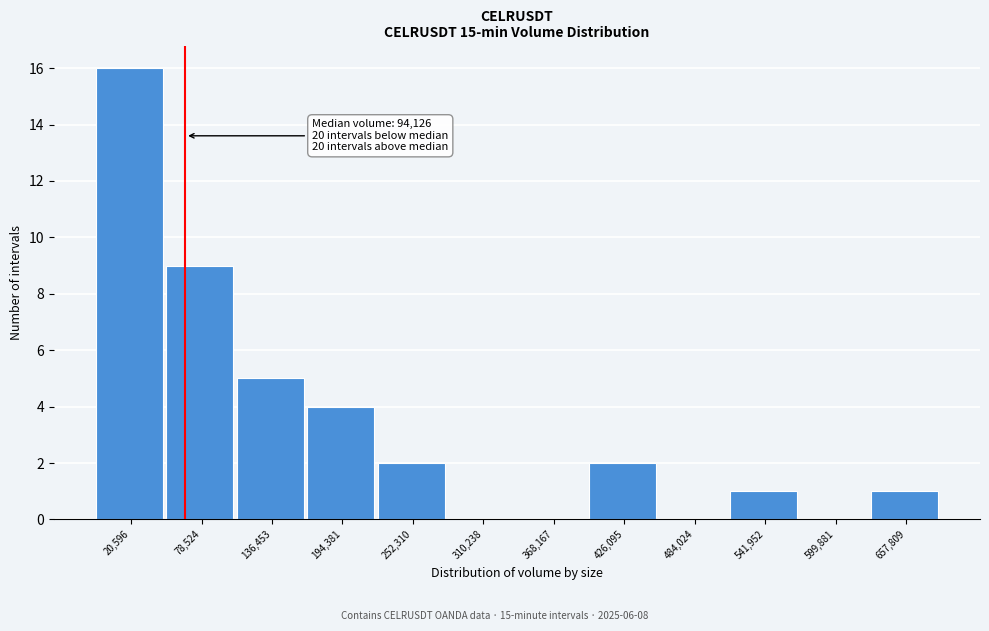

Reading right to left, extract all data points from this chart.

657,809=1	599,881=0	541,952=1	484,024=0	426,095=2	368,167=0	310,238=0	252,310=2	194,381=4	136,453=5	78,524=9	20,596=16